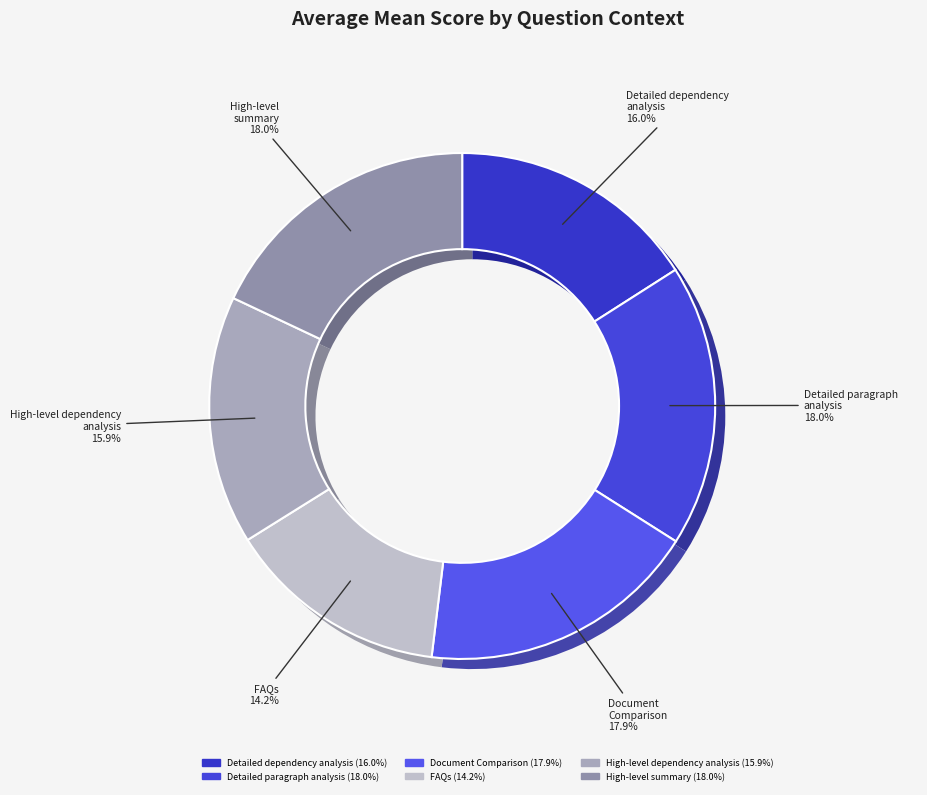

How many slices are in this pie chart?

6